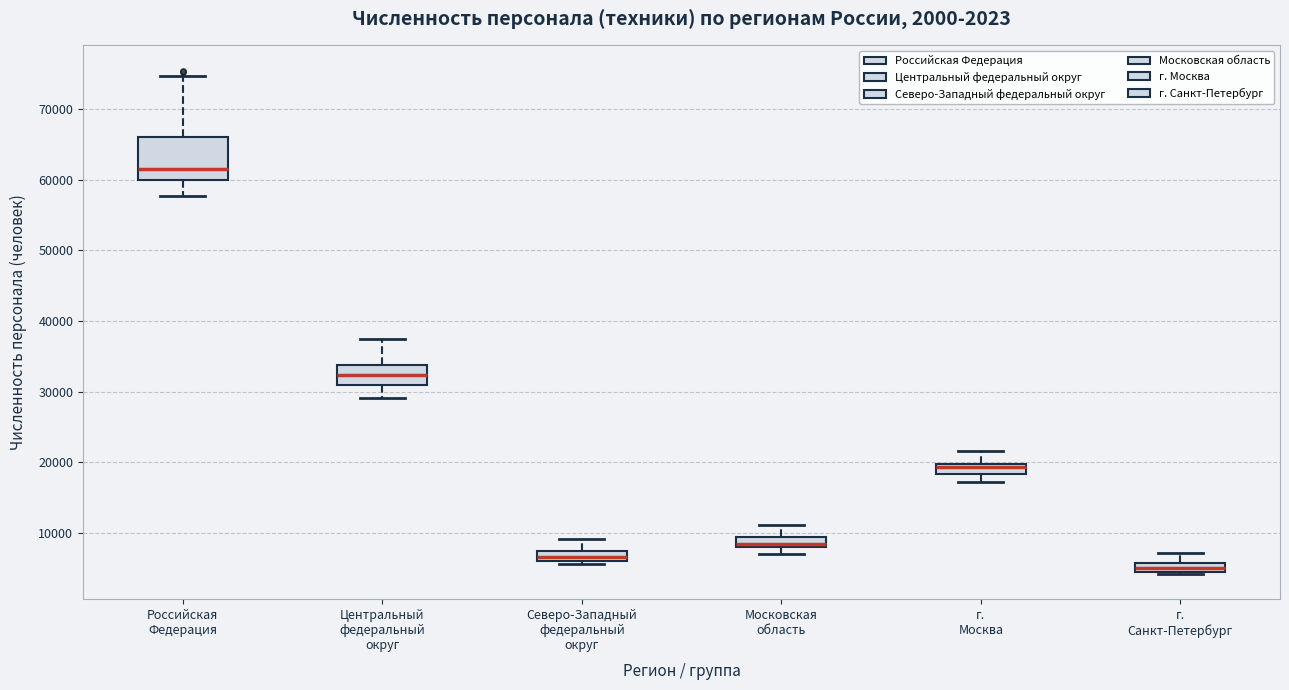

Where is the upper edge of the box for г. Санкт-Петербург on the y-axis? The values are not printed on the chart, so give them approximately, as read against the axis.

6000